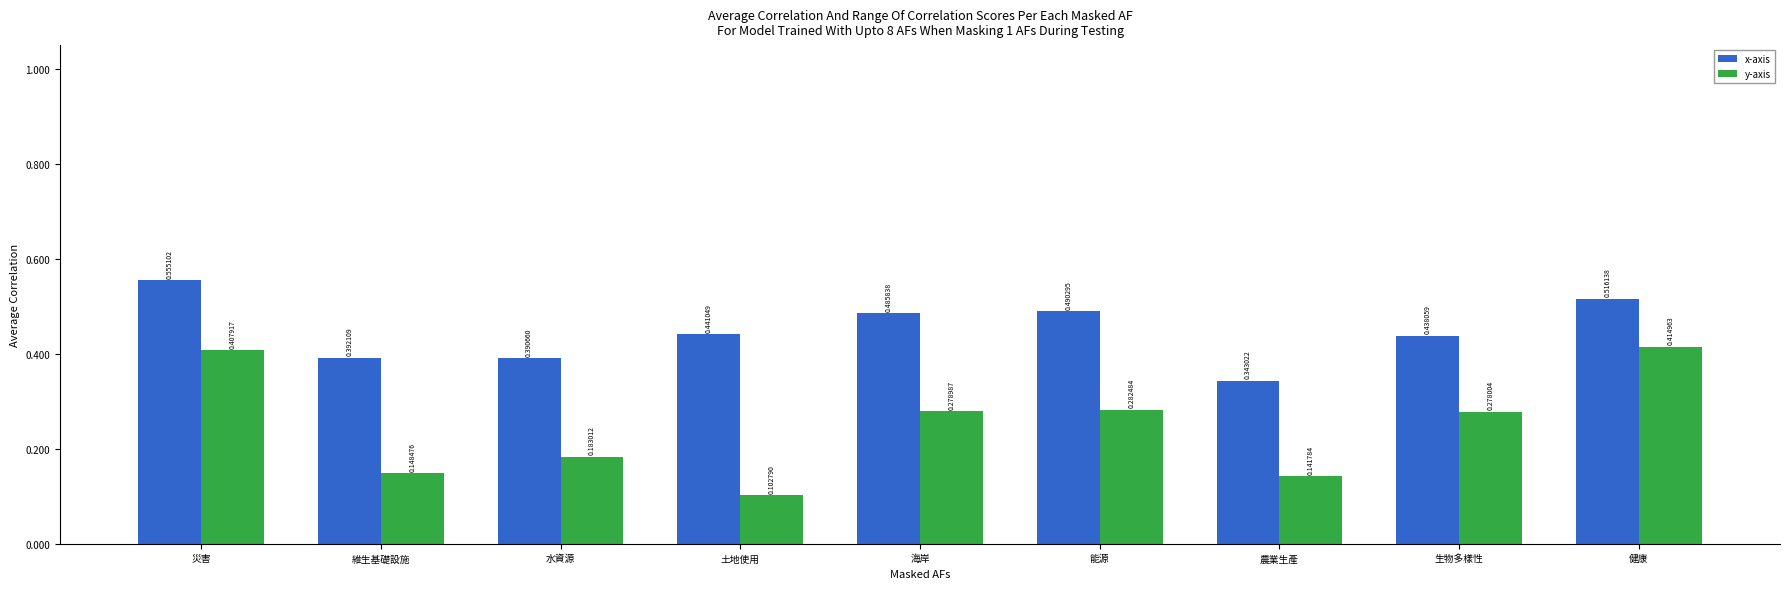

Rank the categories by x-axis value from highest to lowest.

災害, 健康, 能源, 海岸, 土地使用, 生物多樣性, 維生基礎設施, 水資源, 農業生產